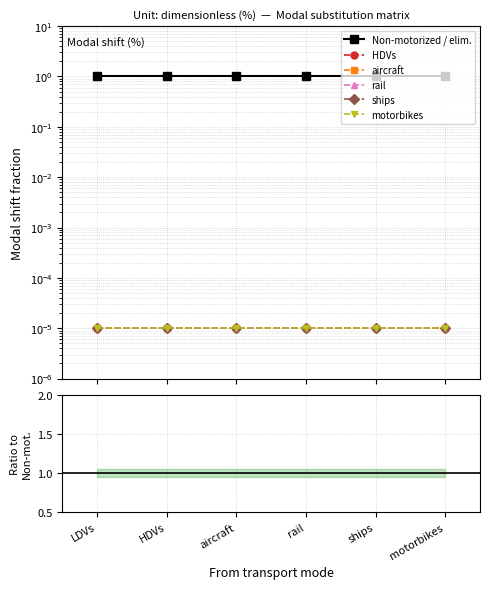

Reading left to right, list all the values displayed in this chart.

Non-motorized / elim.: LDVs=1.0	HDVs=1.0	aircraft=1.0	rail=1.0	ships=1.0	motorbikes=1.0
HDVs: LDVs=0.0	HDVs=0.0	aircraft=0.0	rail=0.0	ships=0.0	motorbikes=0.0
aircraft: LDVs=0.0	HDVs=0.0	aircraft=0.0	rail=0.0	ships=0.0	motorbikes=0.0
rail: LDVs=0.0	HDVs=0.0	aircraft=0.0	rail=0.0	ships=0.0	motorbikes=0.0
ships: LDVs=0.0	HDVs=0.0	aircraft=0.0	rail=0.0	ships=0.0	motorbikes=0.0
motorbikes: LDVs=0.0	HDVs=0.0	aircraft=0.0	rail=0.0	ships=0.0	motorbikes=0.0